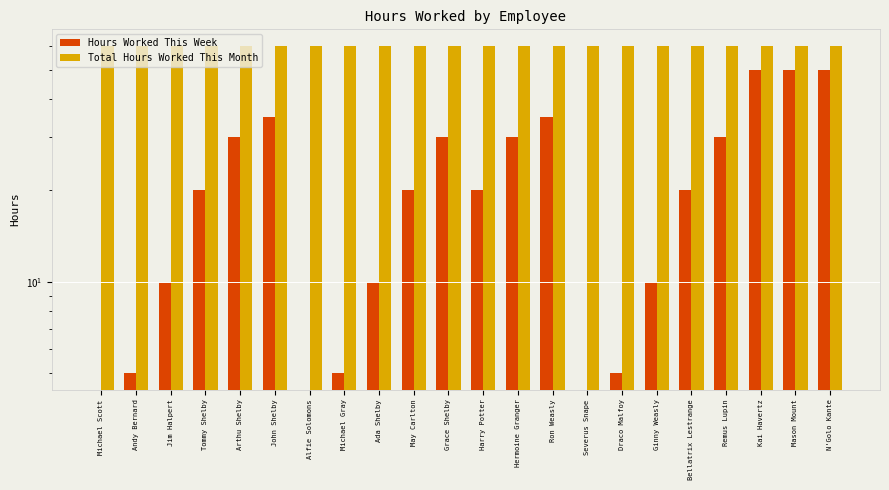

Count the Hours Worked This Week values in the range 5 to 30.

14